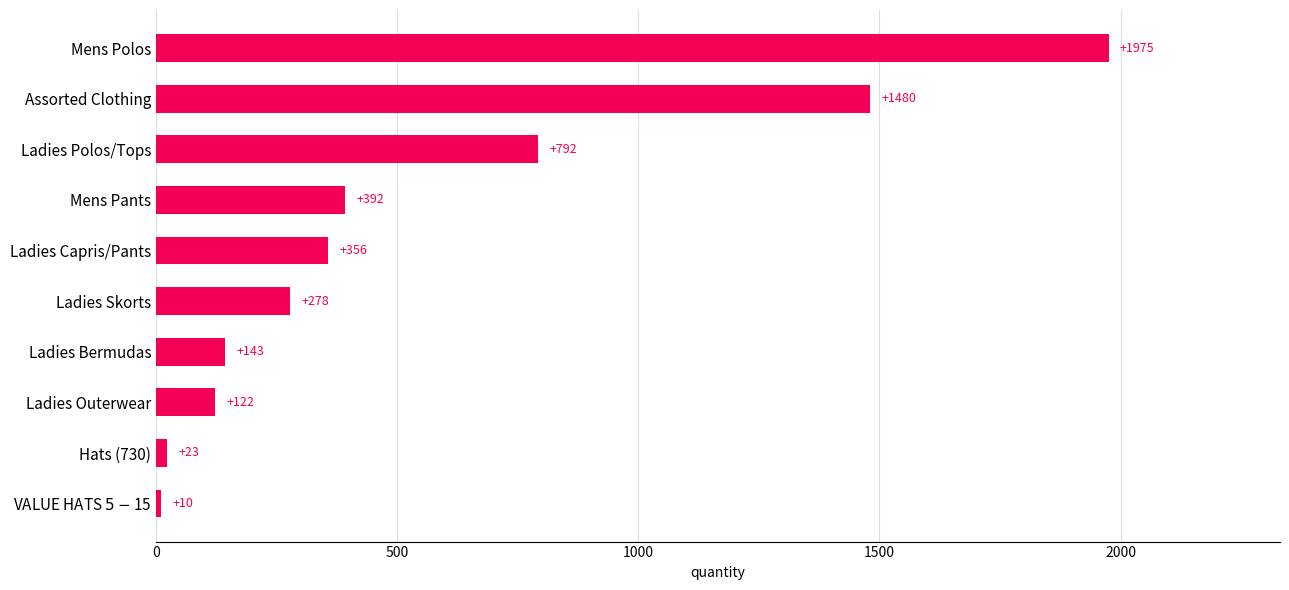

What value does the data have at Mens Pants, to the nearest 10?

390